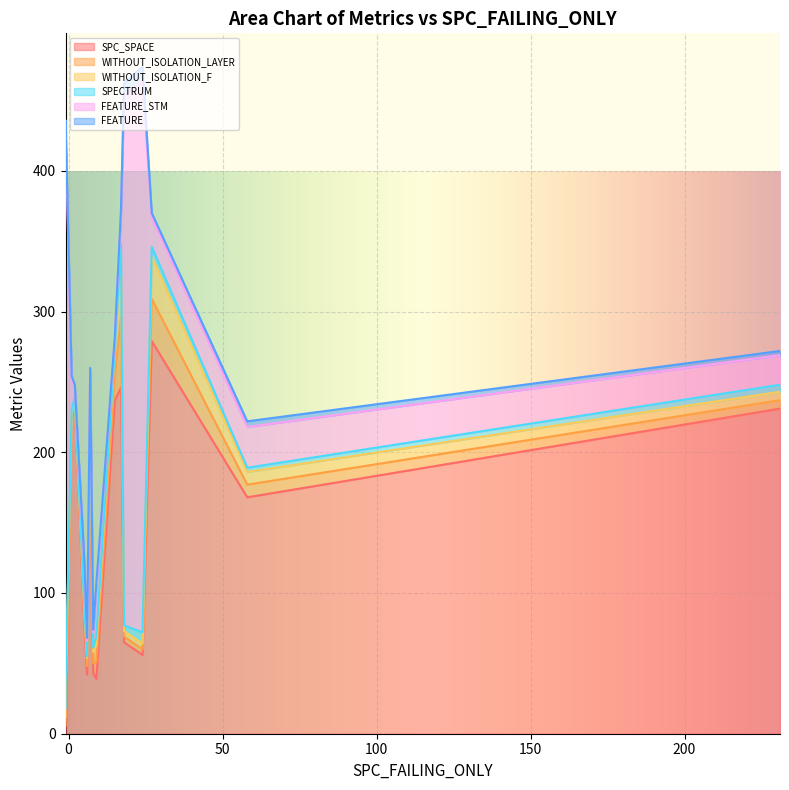

Which series has the widest spread of values?

FEATURE_STM